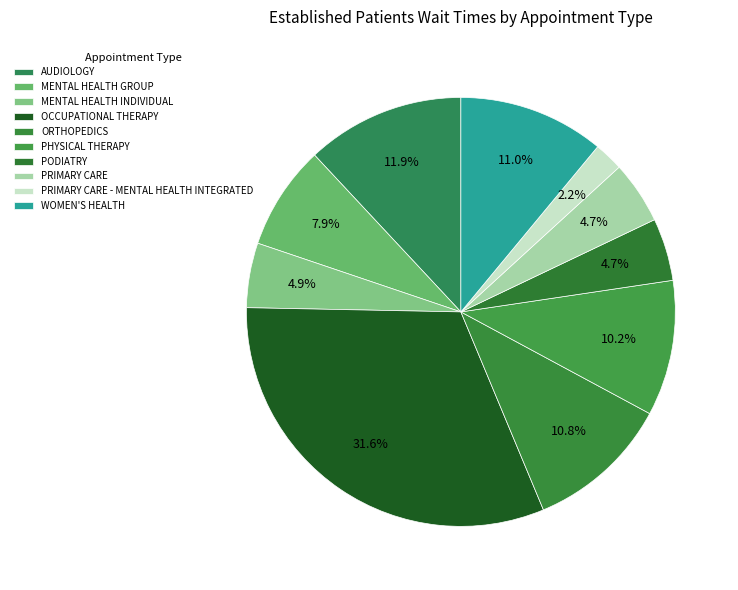

How many segments does this pie chart have?

10